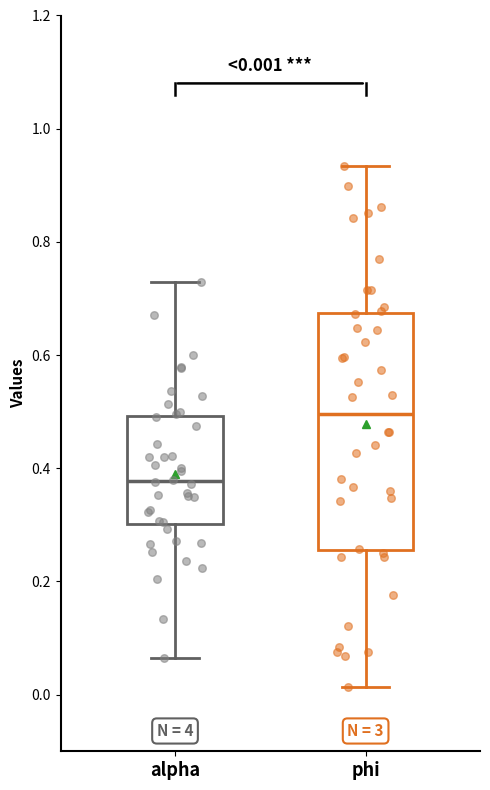

Comparing the boxes themselves (not the whiskers), which one is the tallest?

phi